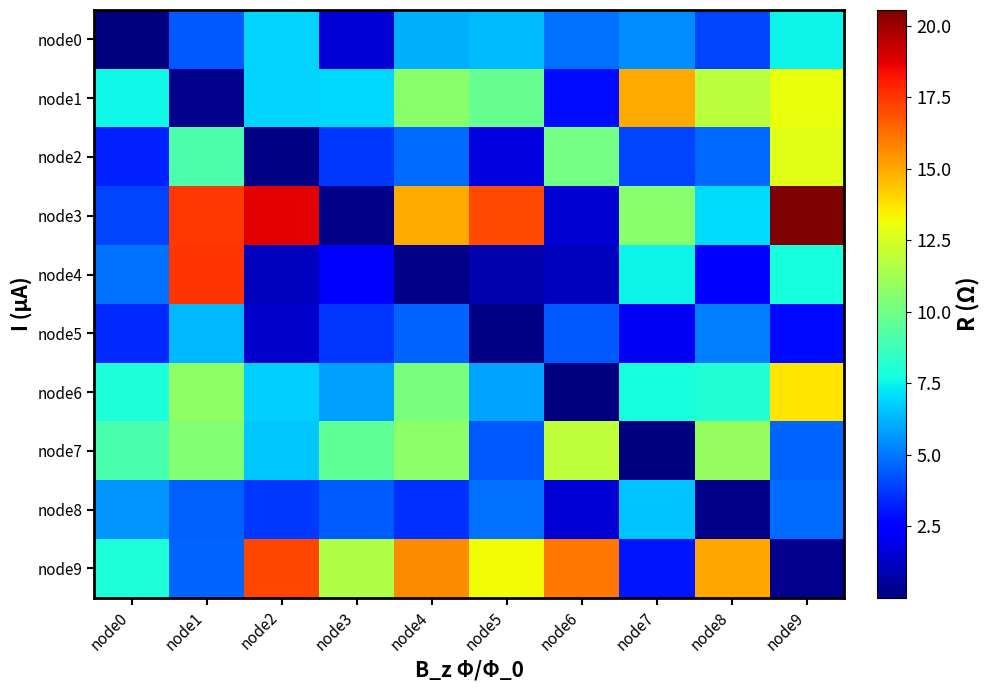

Reading left to right, extract all data points from this chart.

node0: node0=0.1	node1=4.4	node2=6.8	node3=1.6	node4=6.2	node5=6.4	node6=4.9	node7=5.4	node8=4.0	node9=7.5
node1: node0=7.6	node1=0.2	node2=6.9	node3=7.0	node4=10.7	node5=9.7	node6=2.9	node7=15.0	node8=11.9	node9=13.0
node2: node0=3.2	node1=9.1	node2=0.1	node3=3.7	node4=4.8	node5=1.8	node6=10.1	node7=3.9	node8=4.7	node9=12.8
node3: node0=4.0	node1=17.5	node2=18.8	node3=0.2	node4=15.0	node5=17.1	node6=1.5	node7=10.7	node8=7.0	node9=20.6
node4: node0=4.9	node1=17.5	node2=1.2	node3=2.6	node4=0.2	node5=0.8	node6=1.1	node7=7.5	node8=2.3	node9=7.8
node5: node0=3.4	node1=6.3	node2=1.4	node3=3.7	node4=4.6	node5=0.1	node6=4.4	node7=2.2	node8=5.2	node9=2.7
node6: node0=7.9	node1=10.8	node2=6.8	node3=5.8	node4=10.2	node5=5.9	node6=0.0	node7=7.8	node8=8.1	node9=13.7
node7: node0=9.0	node1=10.5	node2=6.7	node3=9.6	node4=10.7	node5=4.4	node6=12.0	node7=0.1	node8=10.9	node9=4.6
node8: node0=5.6	node1=4.5	node2=3.7	node3=4.4	node4=3.5	node5=4.9	node6=1.6	node7=6.5	node8=0.2	node9=4.8
node9: node0=7.9	node1=4.6	node2=17.1	node3=11.6	node4=15.6	node5=13.2	node6=16.1	node7=3.0	node8=15.1	node9=0.3